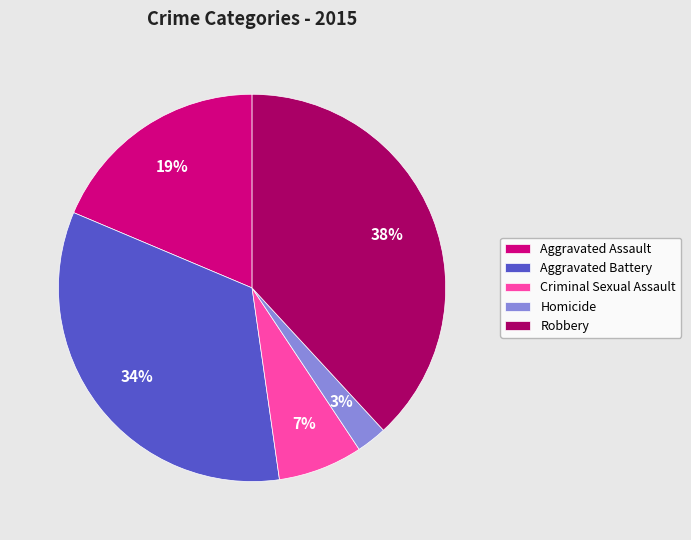

Is there any slice that represents more than half of the pie?

No